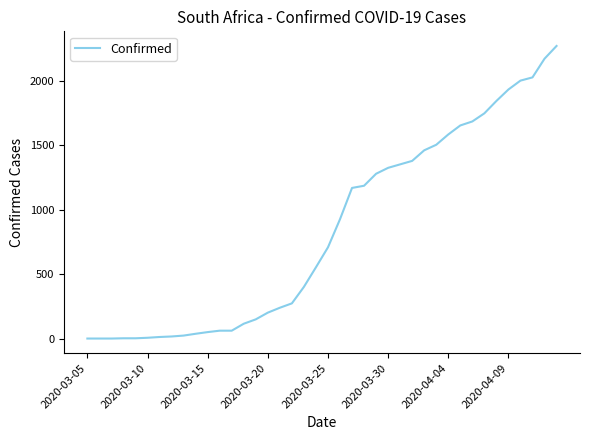

What is the greatest value displayed?

2272